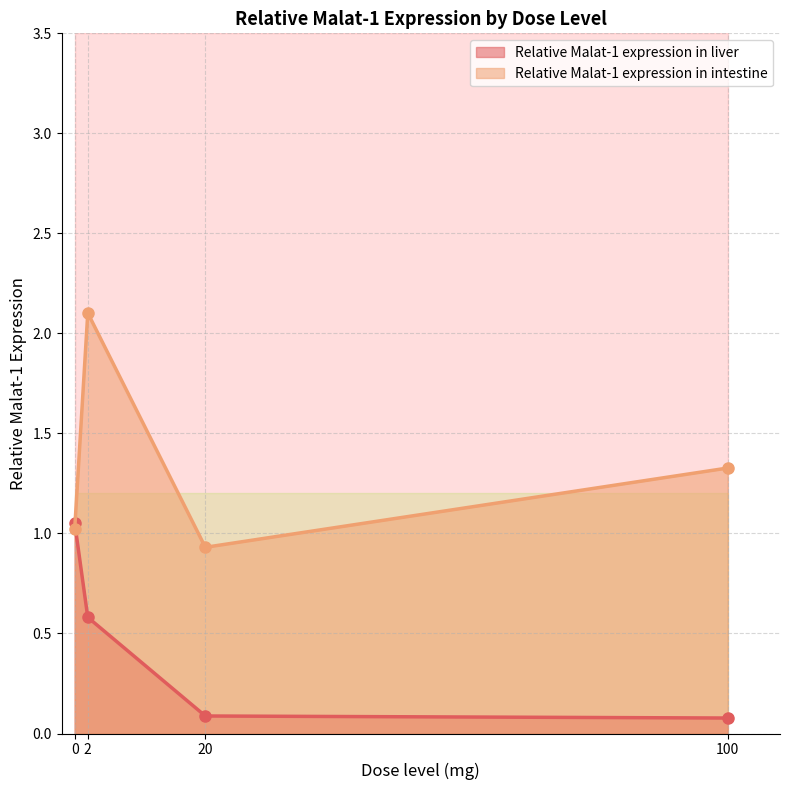

Rank the series by their average value, from lowest to highest.

Relative Malat-1 expression in liver, Relative Malat-1 expression in intestine